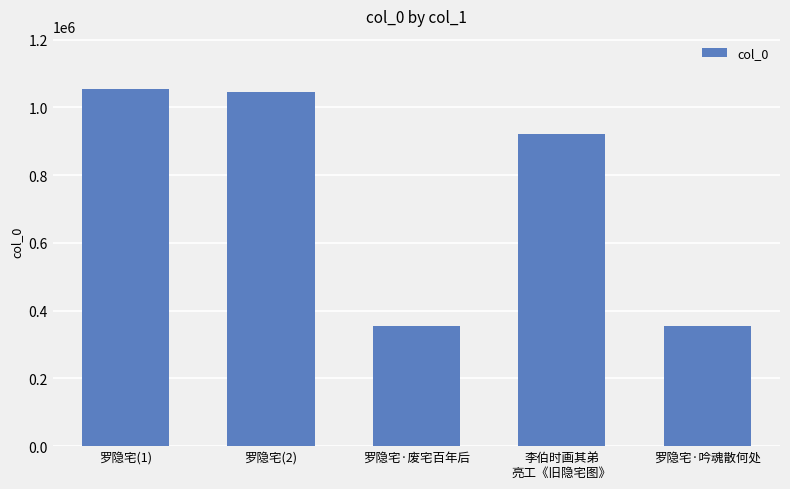

Where is the data nearest to the value 703371?

李伯时画其弟
亮工《旧隐宅图》